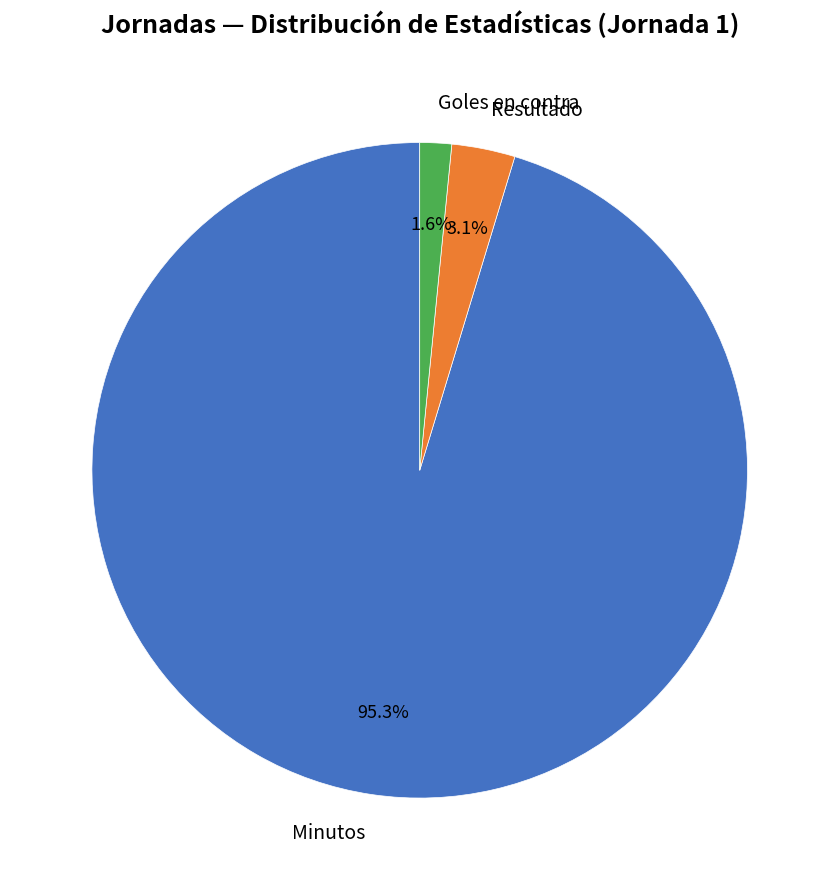

Combined, do Goles en contra and Resultado account for over 50%?

No